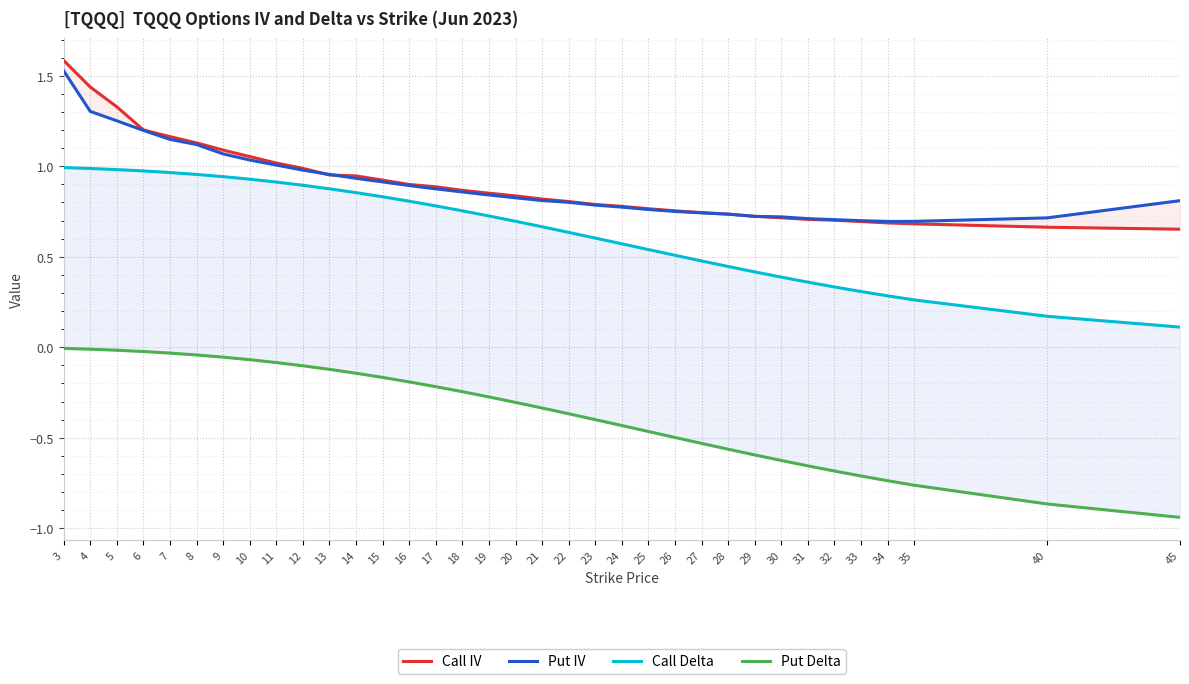

Which series has the largest total across all categories?

Call IV